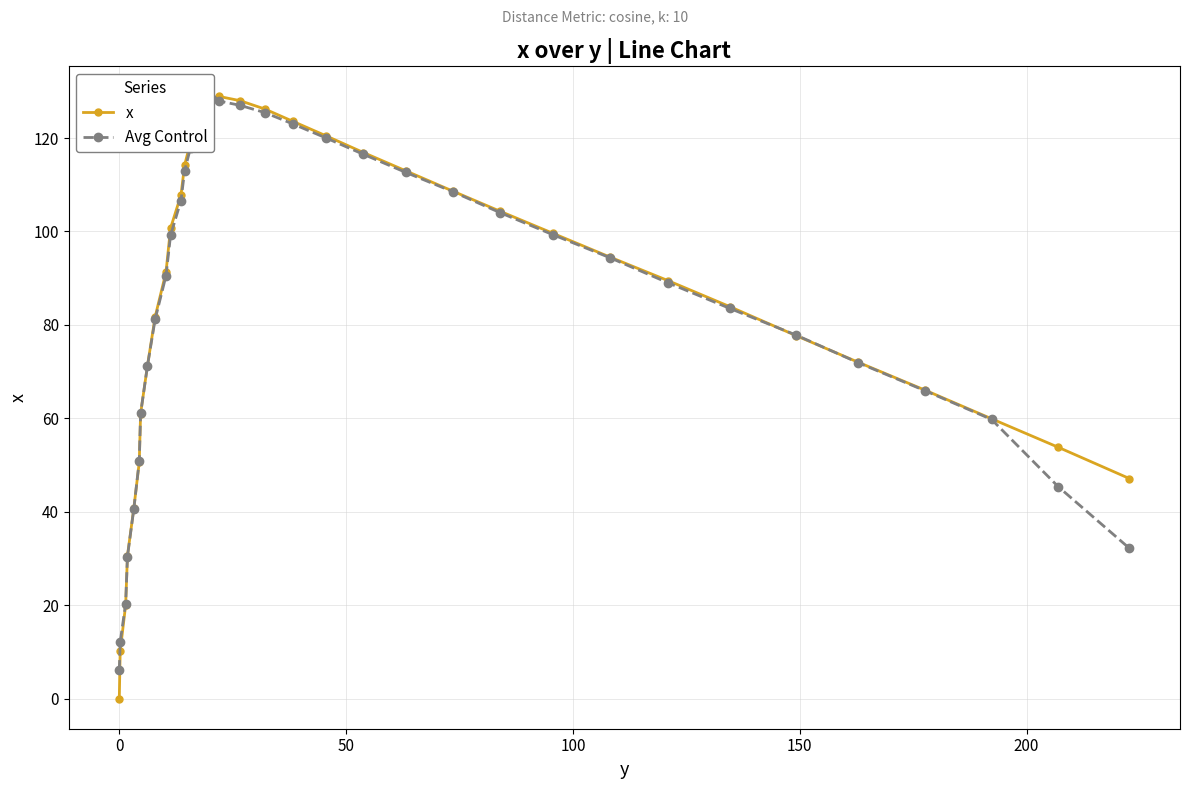

True or false: x has more than 2 interior local peaks.

False